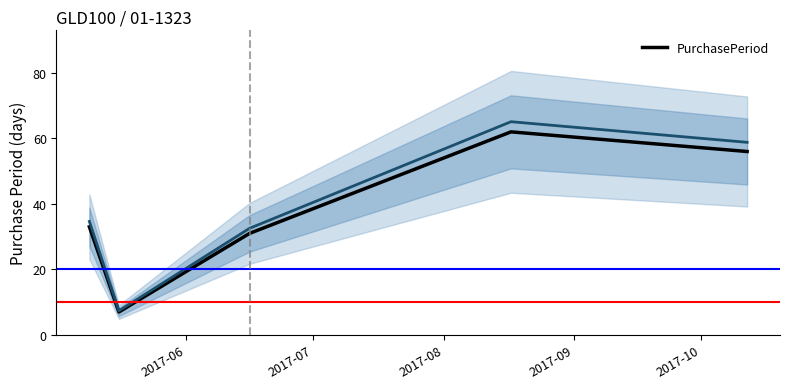

What is the maximum value for PurchasePeriod?

62